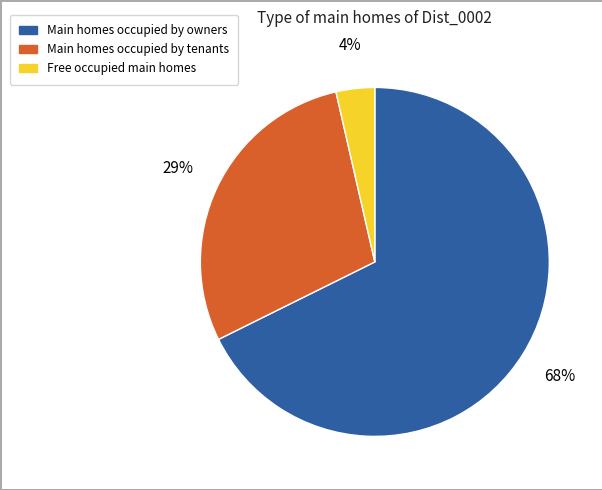

Is there any slice that represents more than half of the pie?

Yes